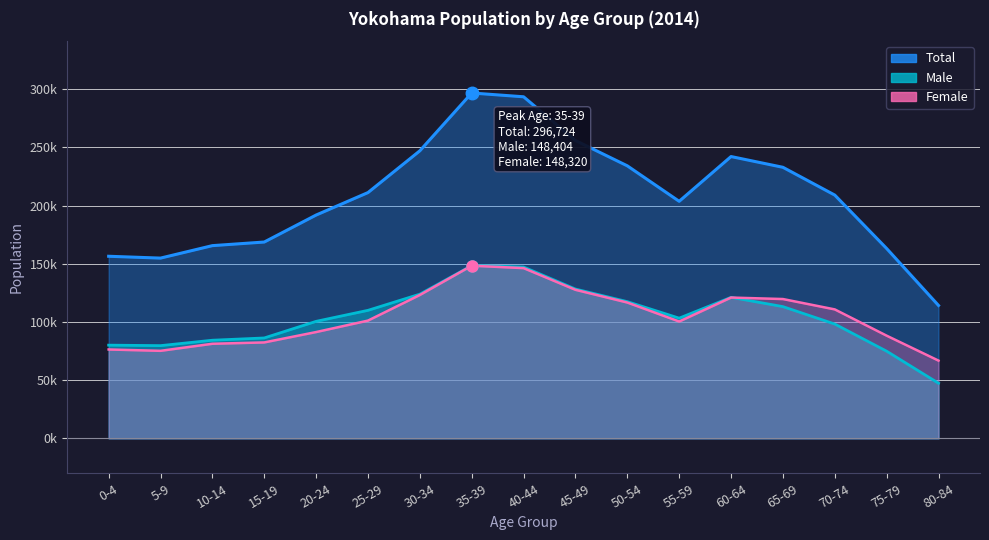

Is the value of Male at 20-24 greater than the value of Total at 45-49?

No